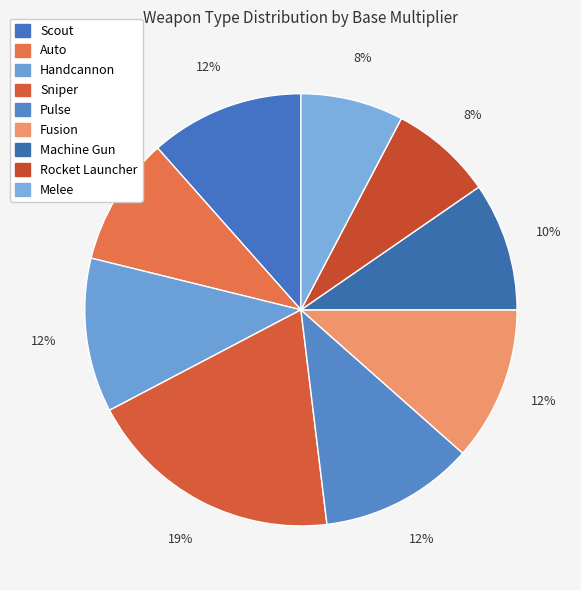

To the nearest percent, what portion does Pulse represent?

12%